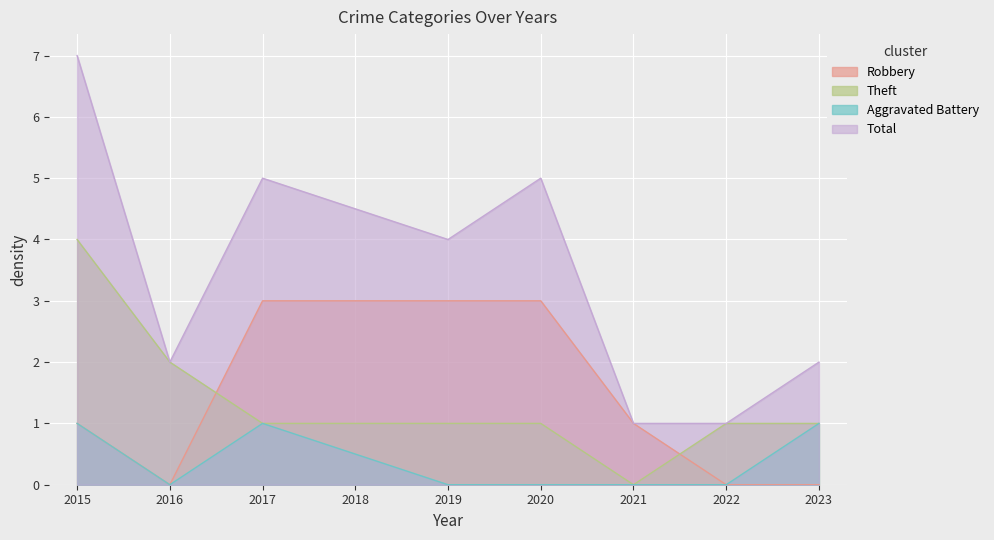

Where is Total nearest to the value 4?

2019